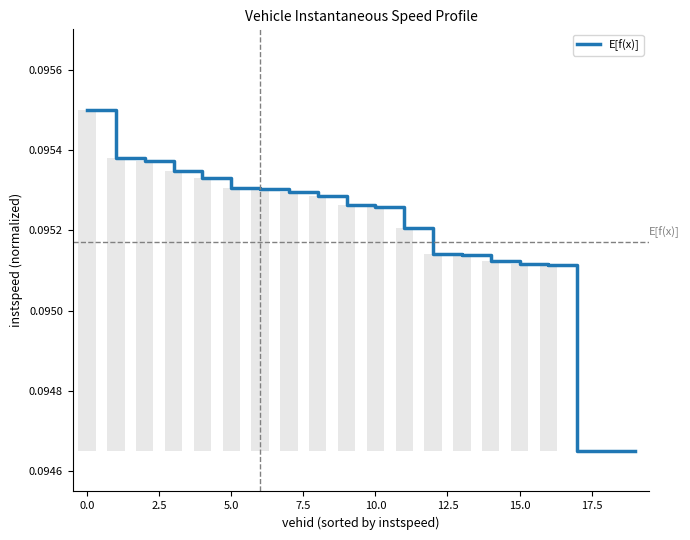

The chart shows a value of 0.1 at 12.5. True or false?

False